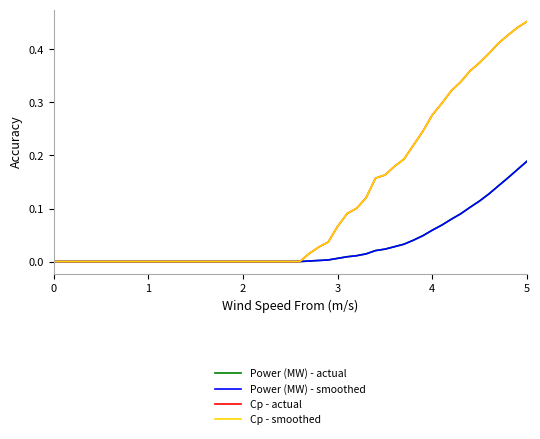

True or false: Cp - smoothed and Cp - actual intersect in this chart.

False